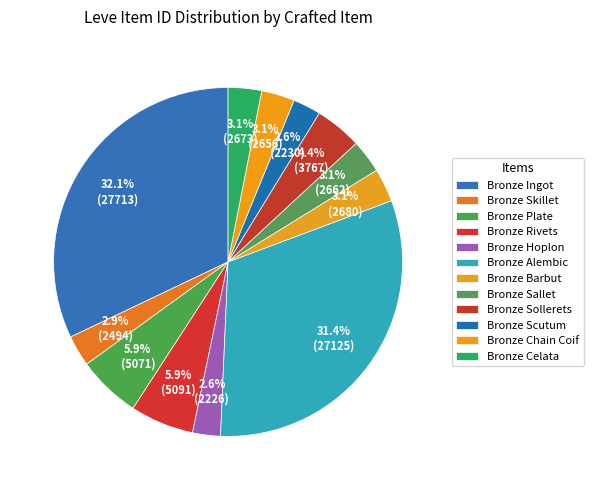

Which category has the smallest portion of the pie?

Bronze Hoplon